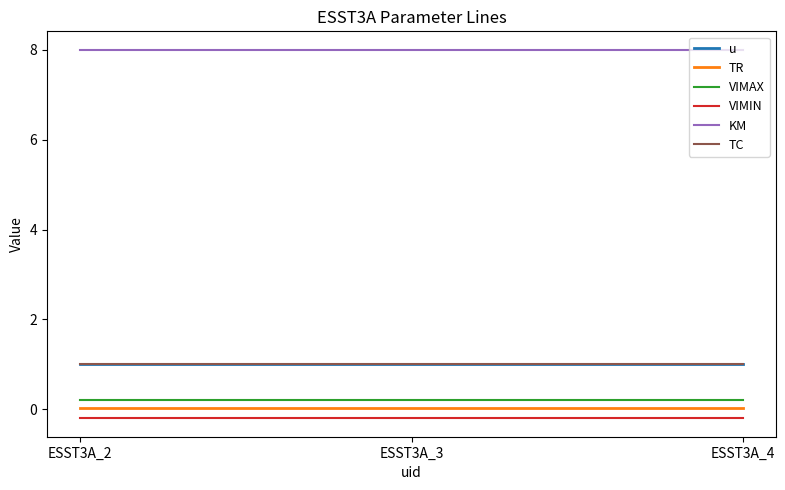

Reading right to left, extract all data points from this chart.

u: ESST3A_4=1.0	ESST3A_3=1.0	ESST3A_2=1.0
TR: ESST3A_4=0.0	ESST3A_3=0.0	ESST3A_2=0.0
VIMAX: ESST3A_4=0.2	ESST3A_3=0.2	ESST3A_2=0.2
VIMIN: ESST3A_4=-0.2	ESST3A_3=-0.2	ESST3A_2=-0.2
KM: ESST3A_4=8.0	ESST3A_3=8.0	ESST3A_2=8.0
TC: ESST3A_4=1.0	ESST3A_3=1.0	ESST3A_2=1.0